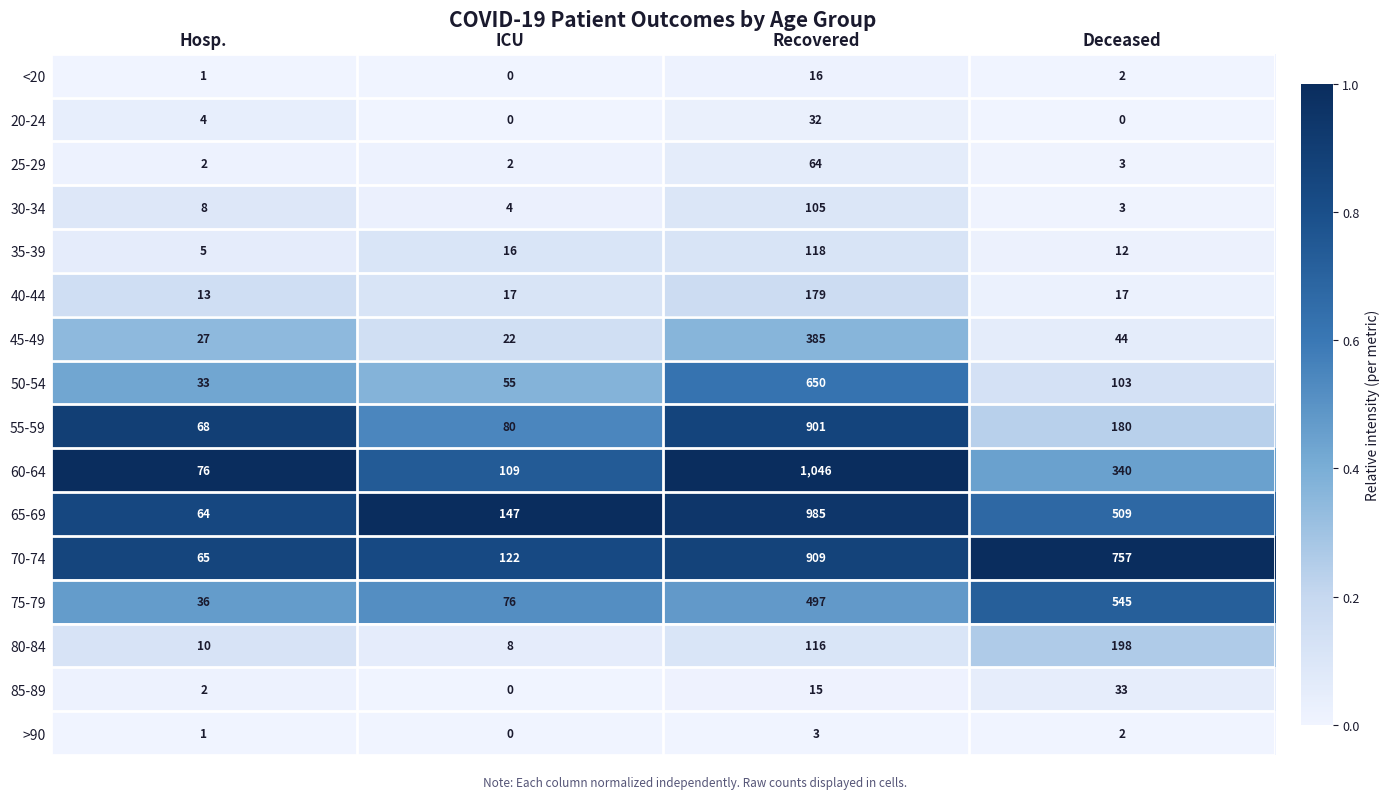

What is the sum of the 55-59 values at Hosp. and Recovered?

969